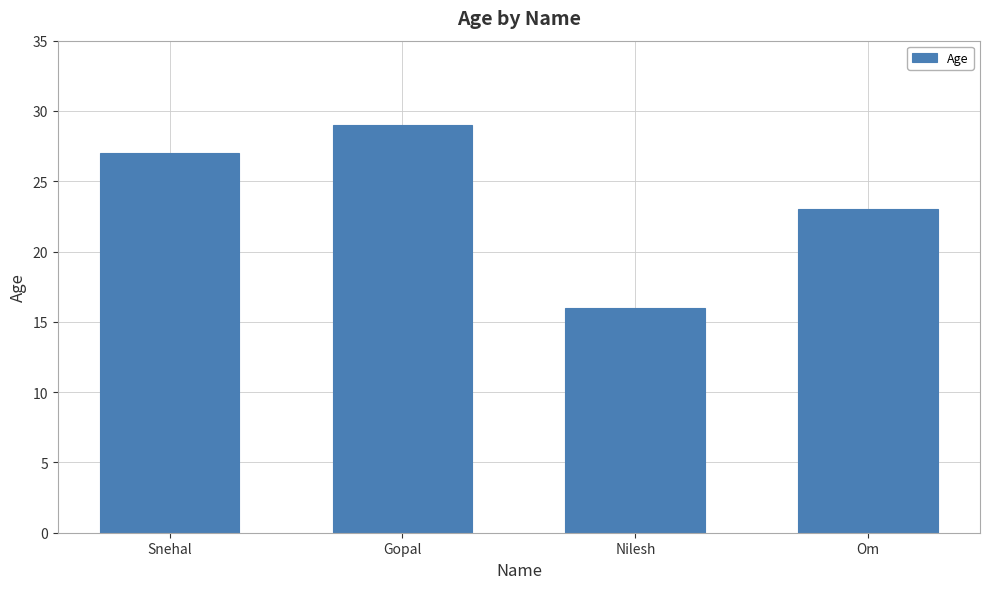

What is the minimum value shown in the chart?

16